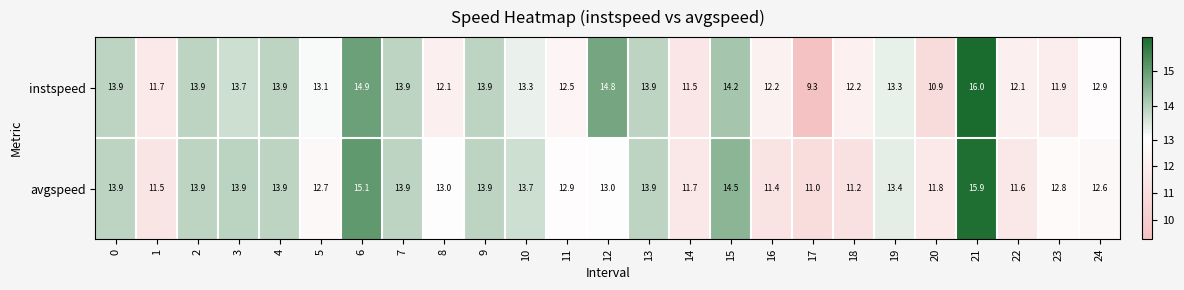

Is it true that instspeed equals 12.2 at 16?

True